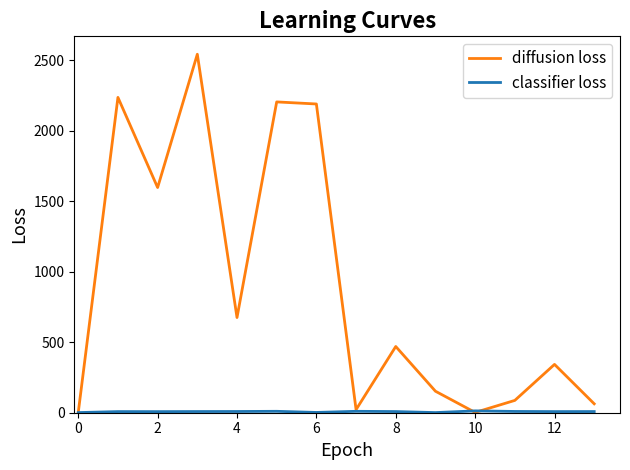

What is the maximum value for diffusion loss?

2542.0